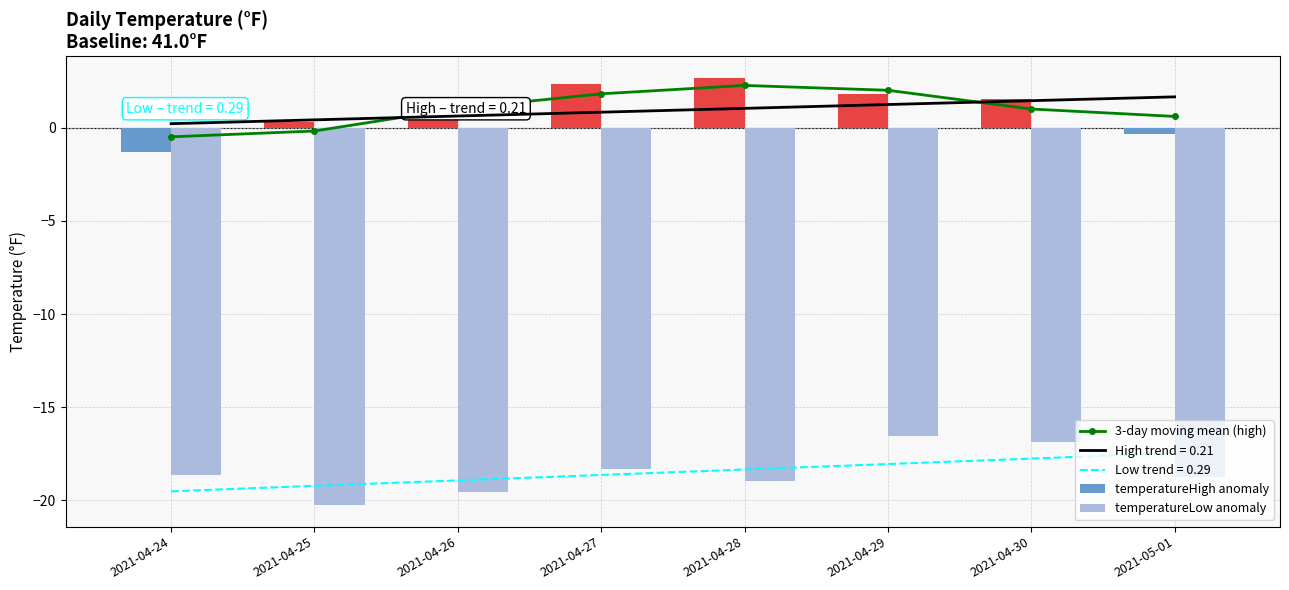

List the series in order of their peak value, lowest first.

temperatureLow anomaly, 3-day moving mean (high), temperatureHigh anomaly